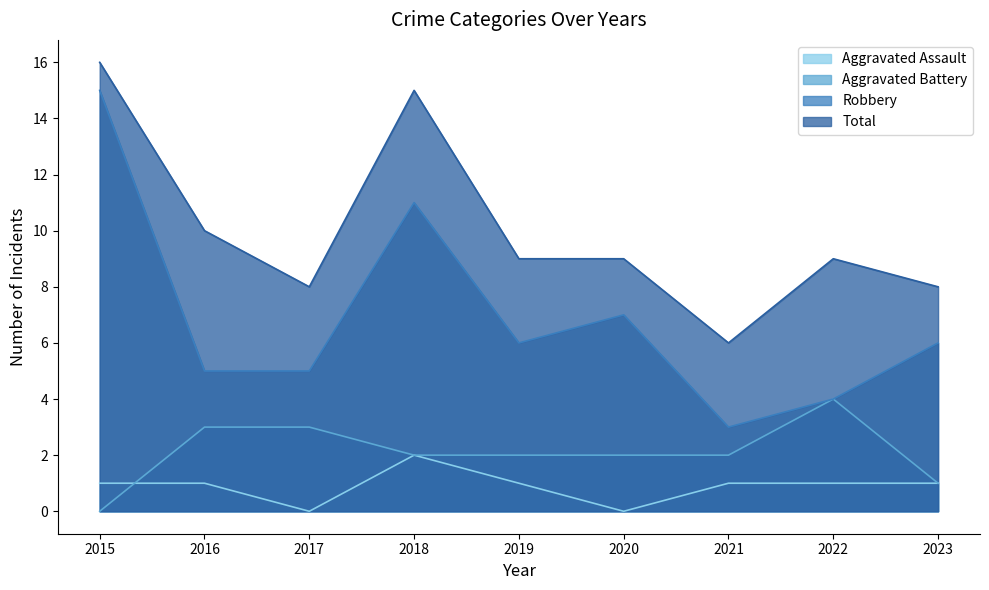

True or false: Aggravated Assault and Robbery intersect in this chart.

False